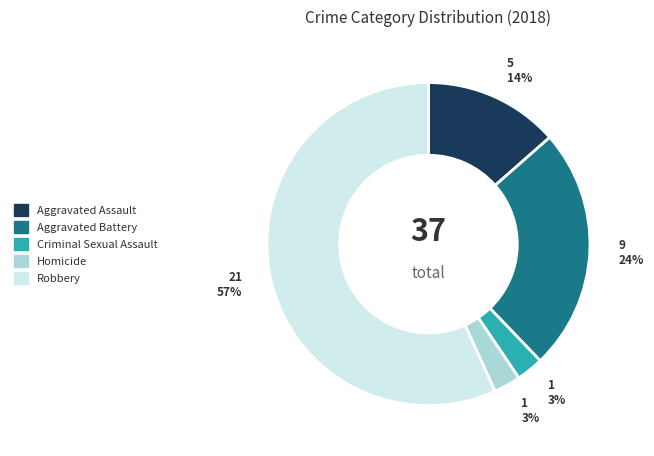

Count the number of slices in the pie.

5